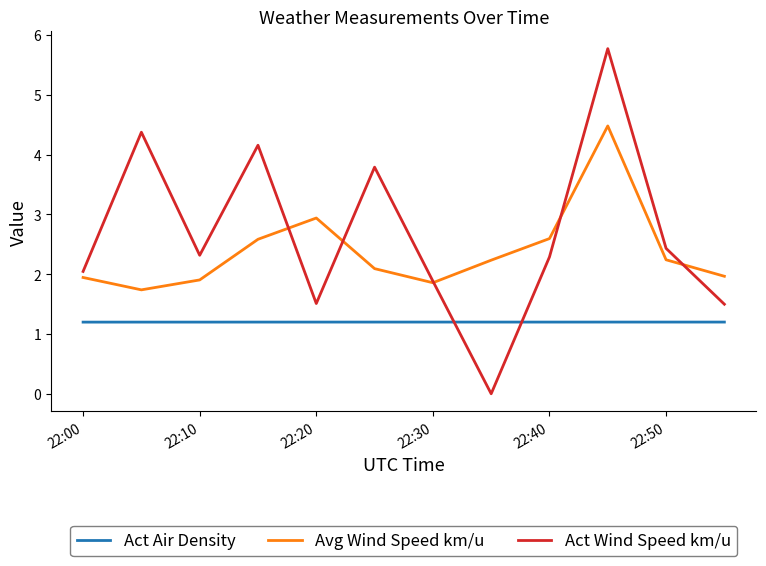

What is the average value of the Act Wind Speed km/u series?

2.7